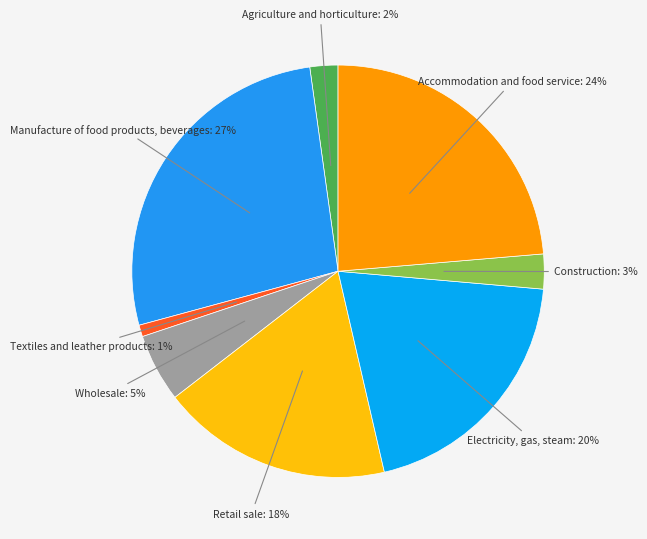

Which category has the smallest portion of the pie?

Textiles and leather products